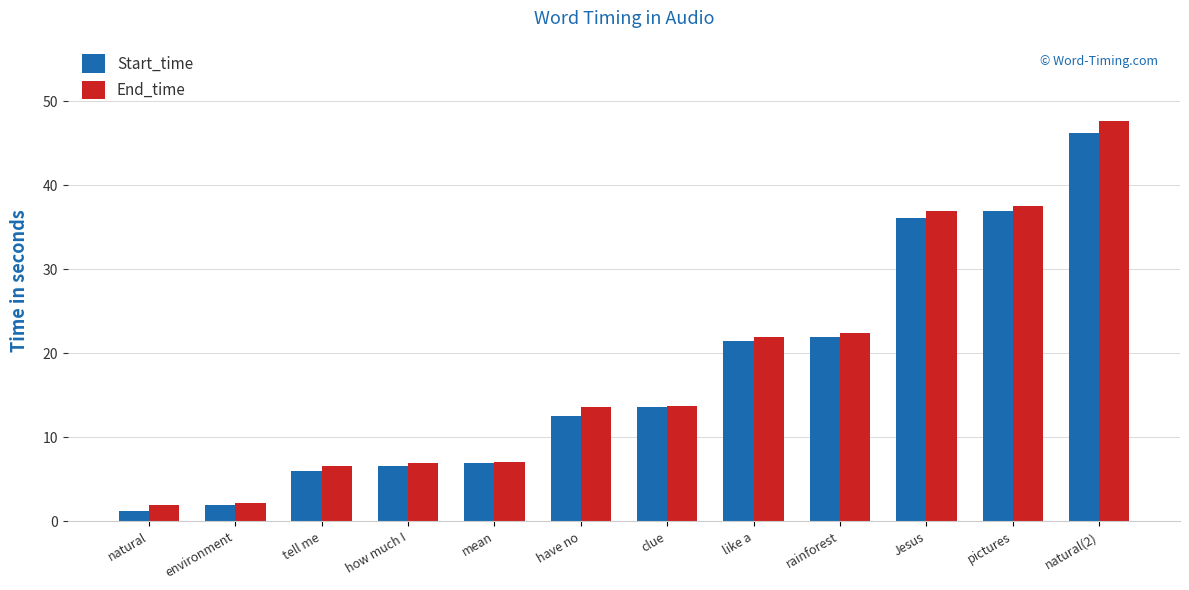

Between like a and pictures, which series saw the biggest shift?

End_time